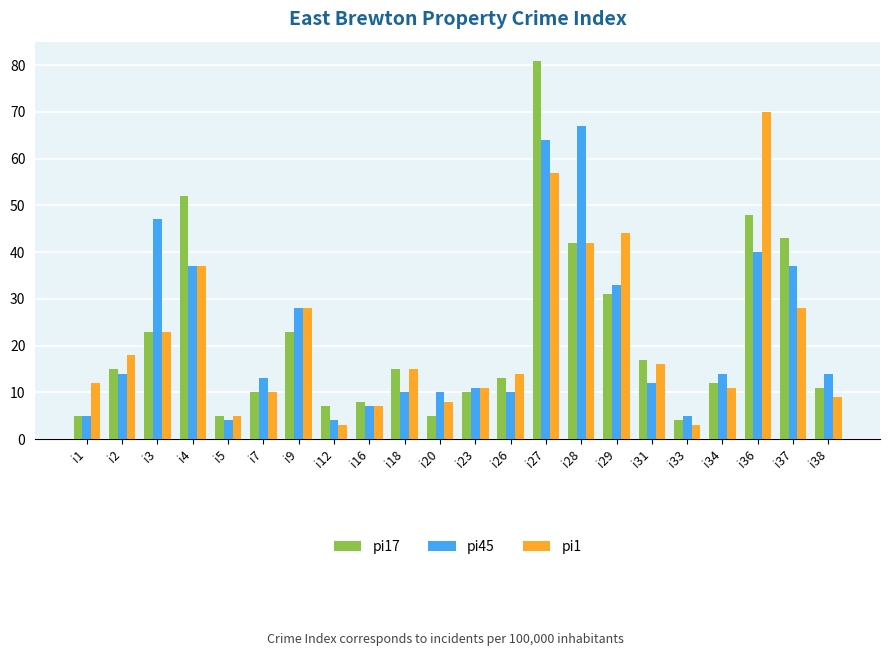

What is the sum of all pi1 values?

471